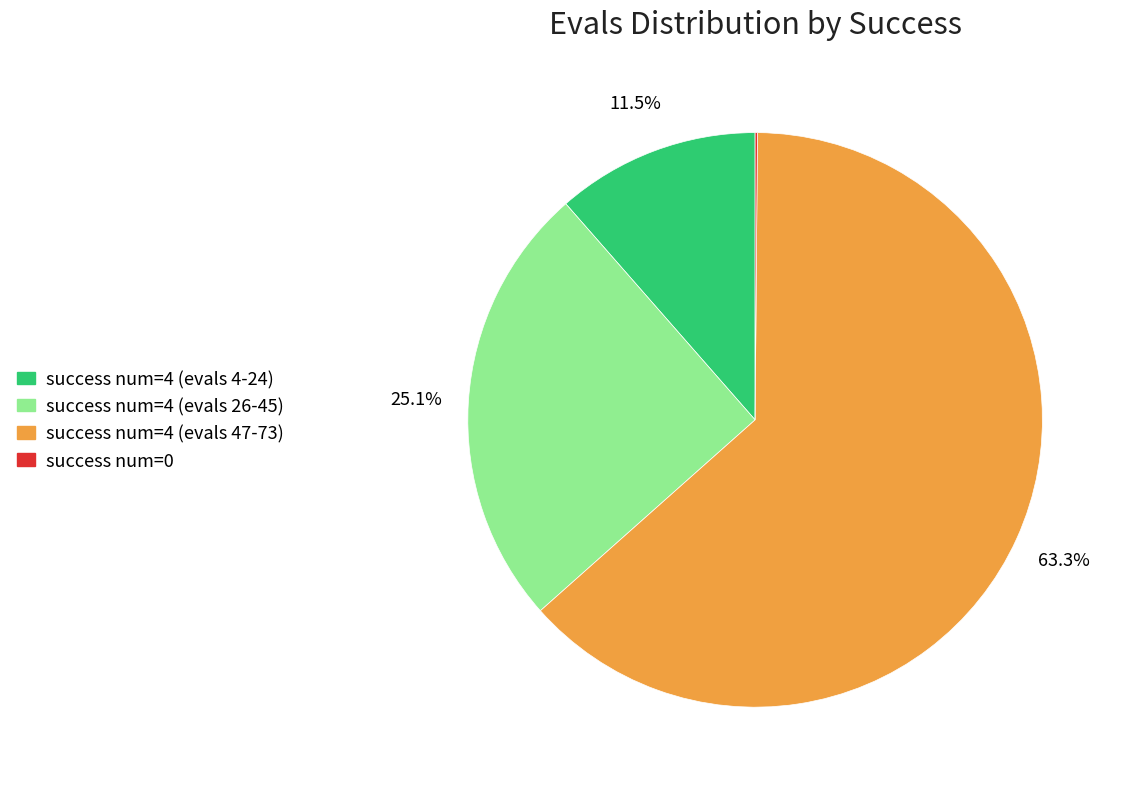

What percentage do success num=4 (evals 47-73) and success num=4 (evals 4-24) together represent?

74.8%